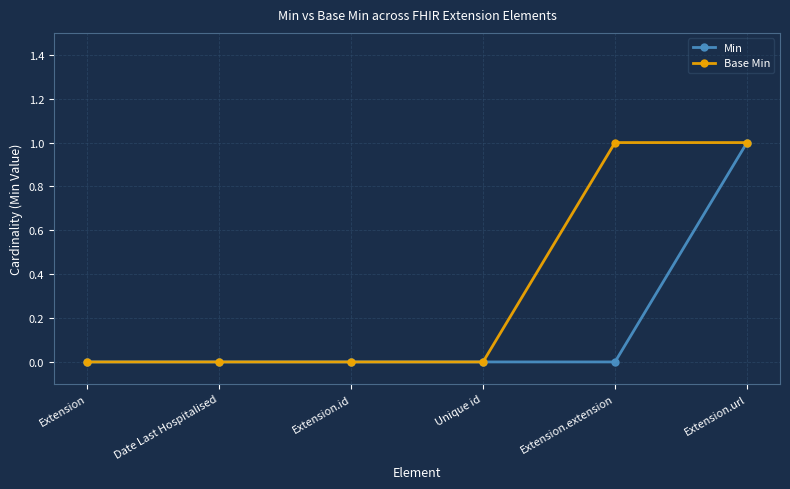

What are all the series names shown in the legend?

Min, Base Min